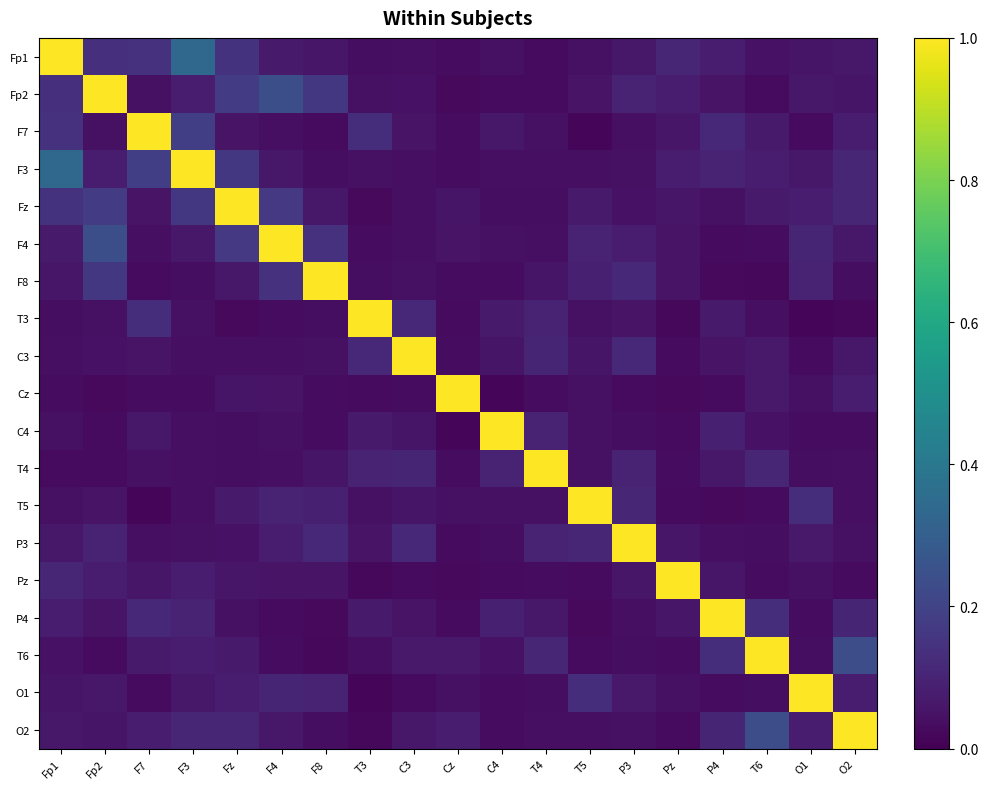

Which has a higher value, F3 or Fp1?

Fp1